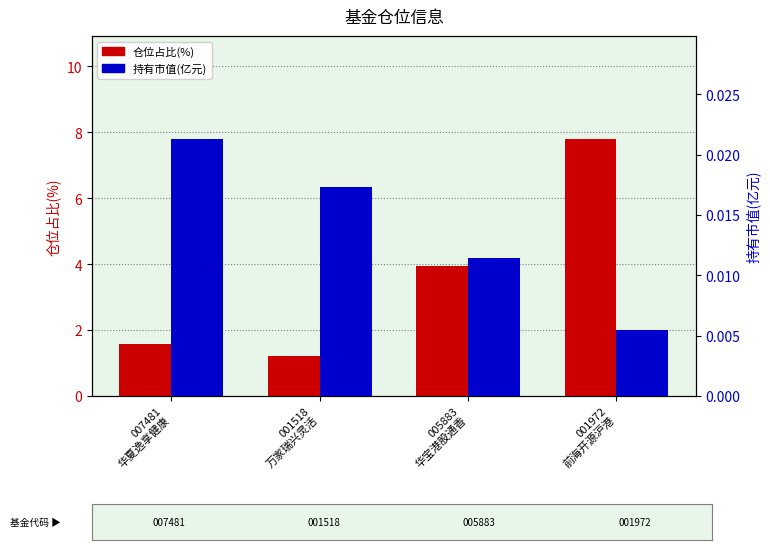

The 持有市值(亿元) series shows 0.0 at 001518
万家瑞兴灵活. True or false?

True